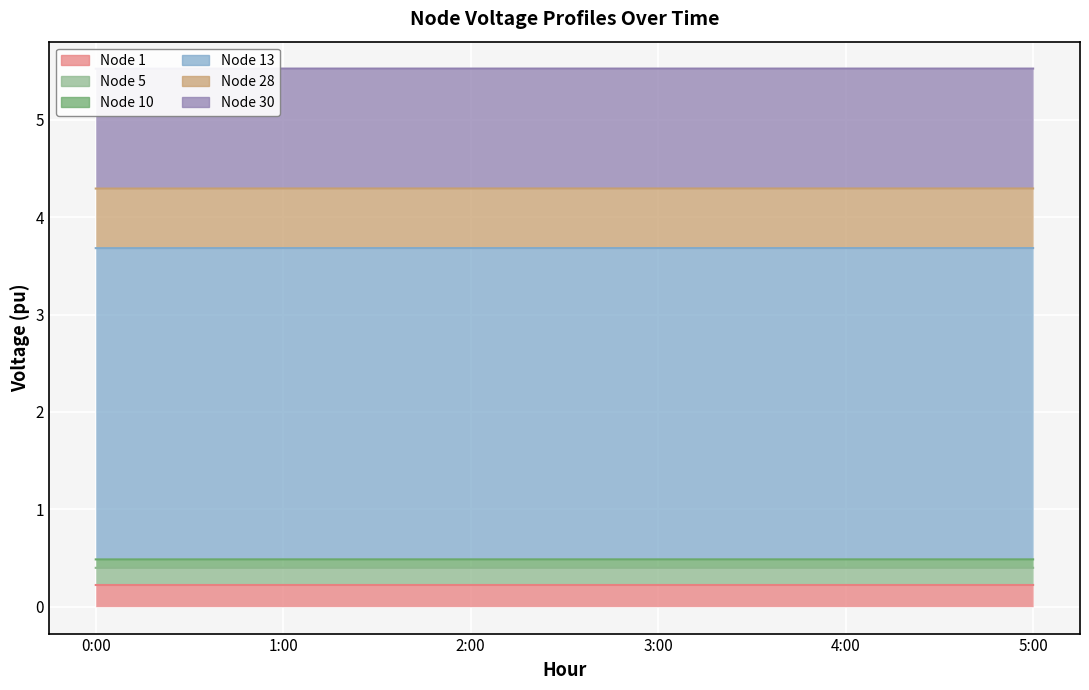

What are all the series names shown in the legend?

Node 1, Node 5, Node 10, Node 13, Node 28, Node 30